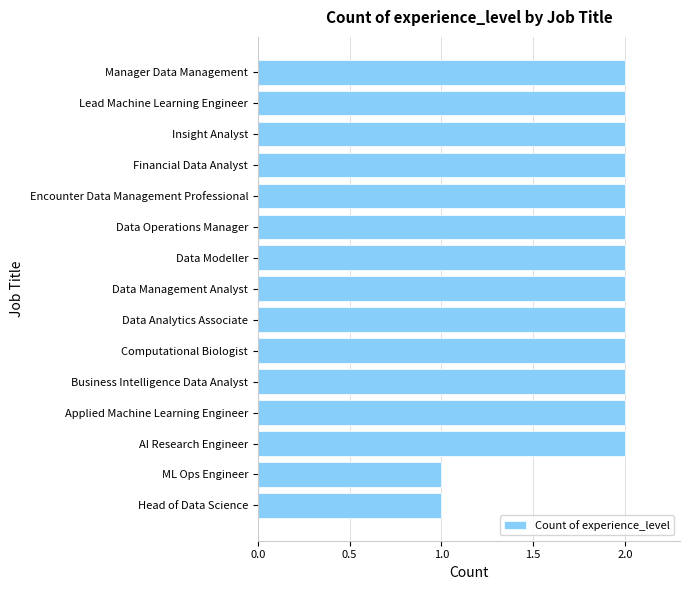

What is the greatest value displayed?

2